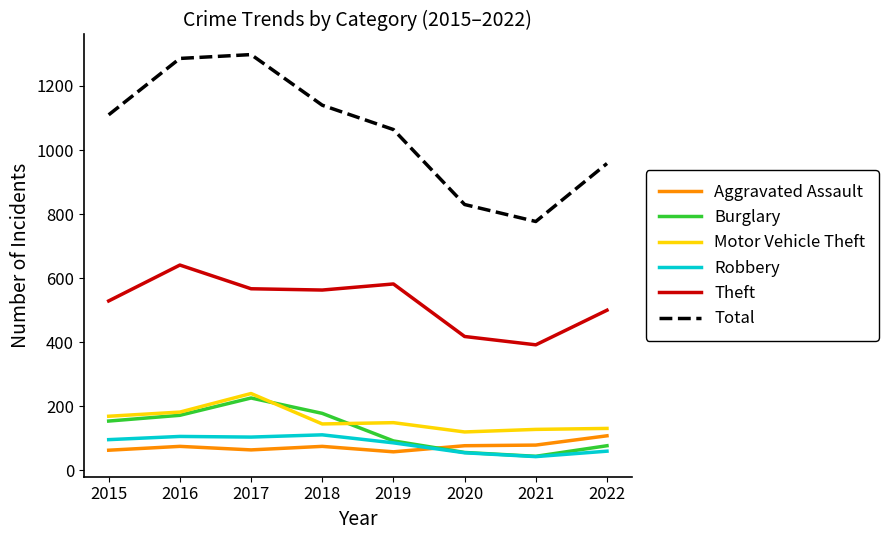

Does the chart have visible grid lines?

No